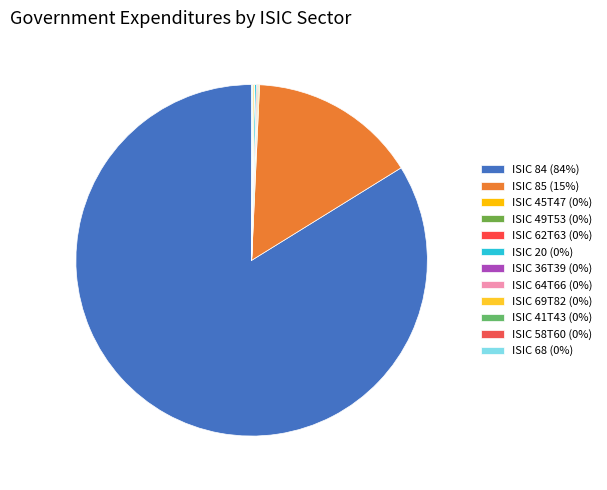

What percentage is NOT represented by ISIC 41T43?

100.0%